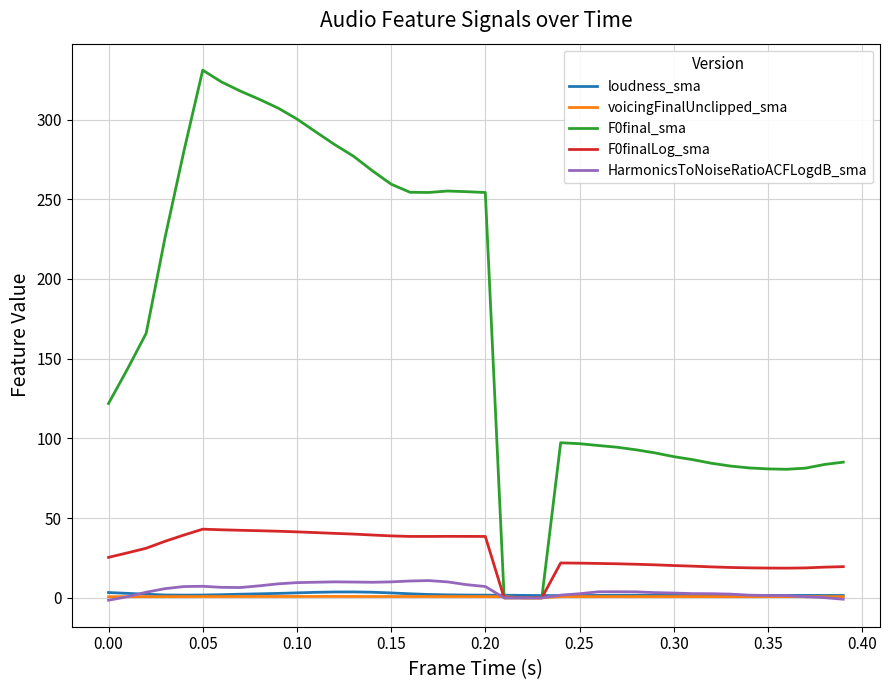

Which series has the widest spread of values?

F0final_sma